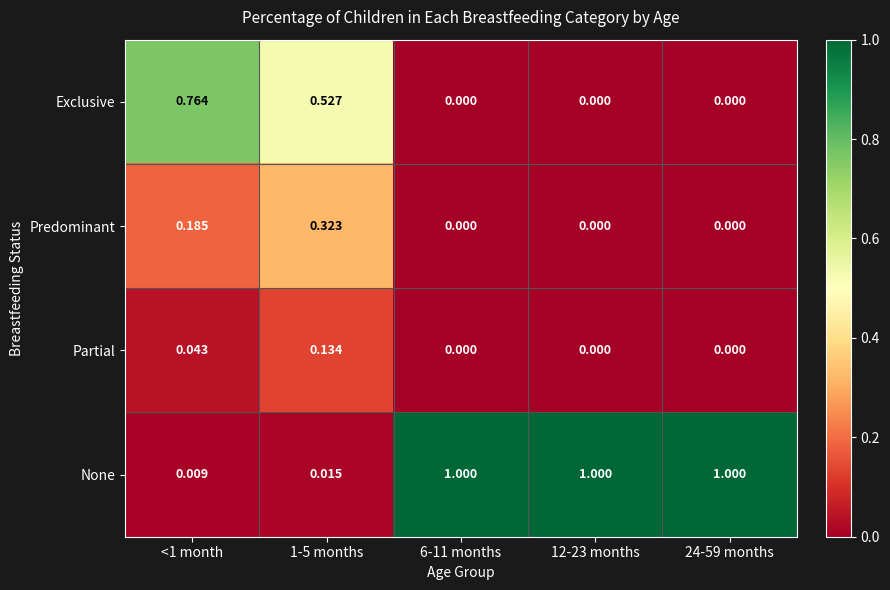

Which series has the largest total across all categories?

None